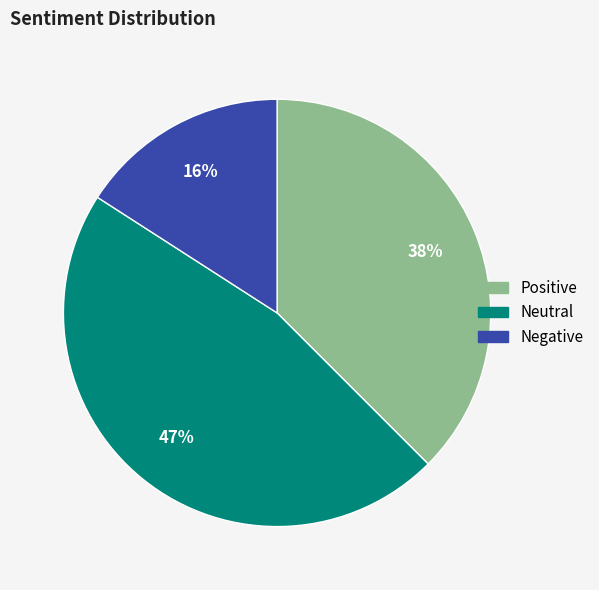

Count the number of slices in the pie.

3